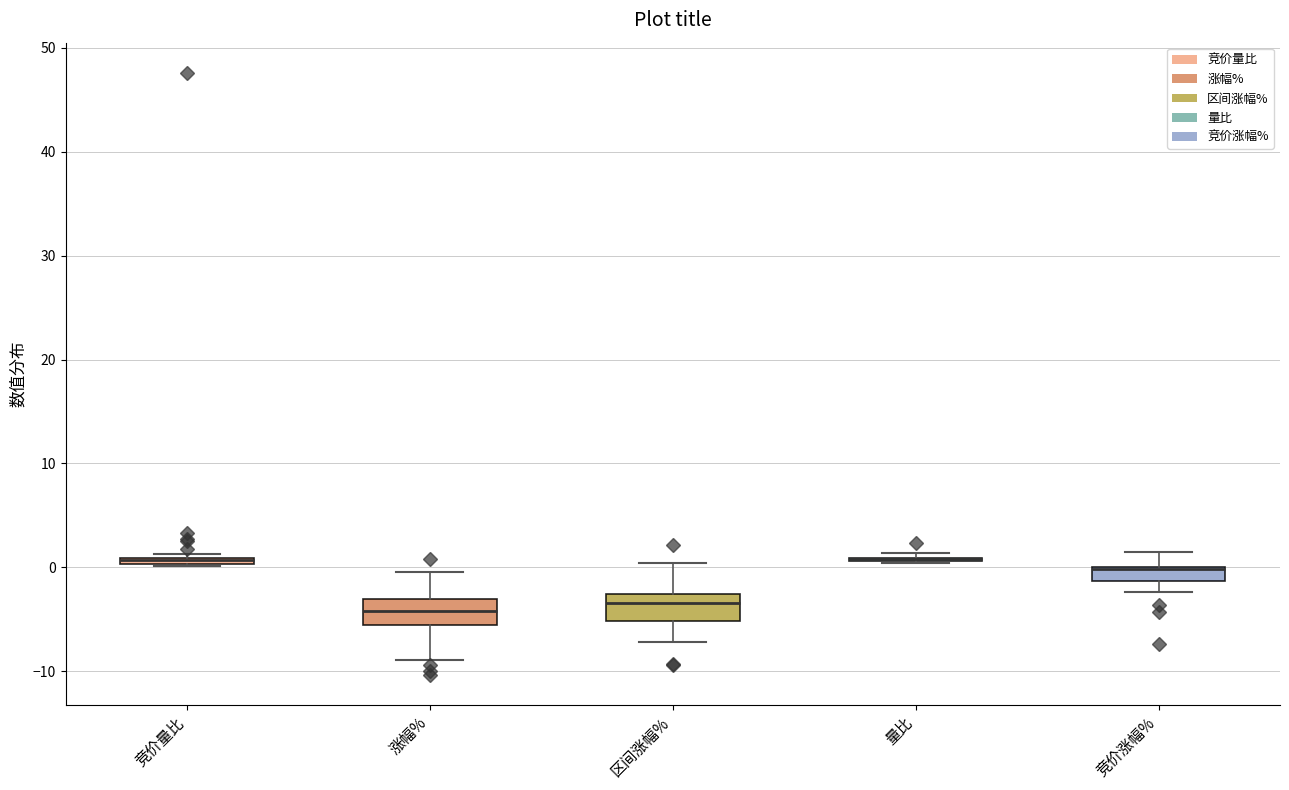

Where is the lower edge of the box for 竞价量比 on the y-axis? The values are not printed on the chart, so give them approximately, as read against the axis.

0